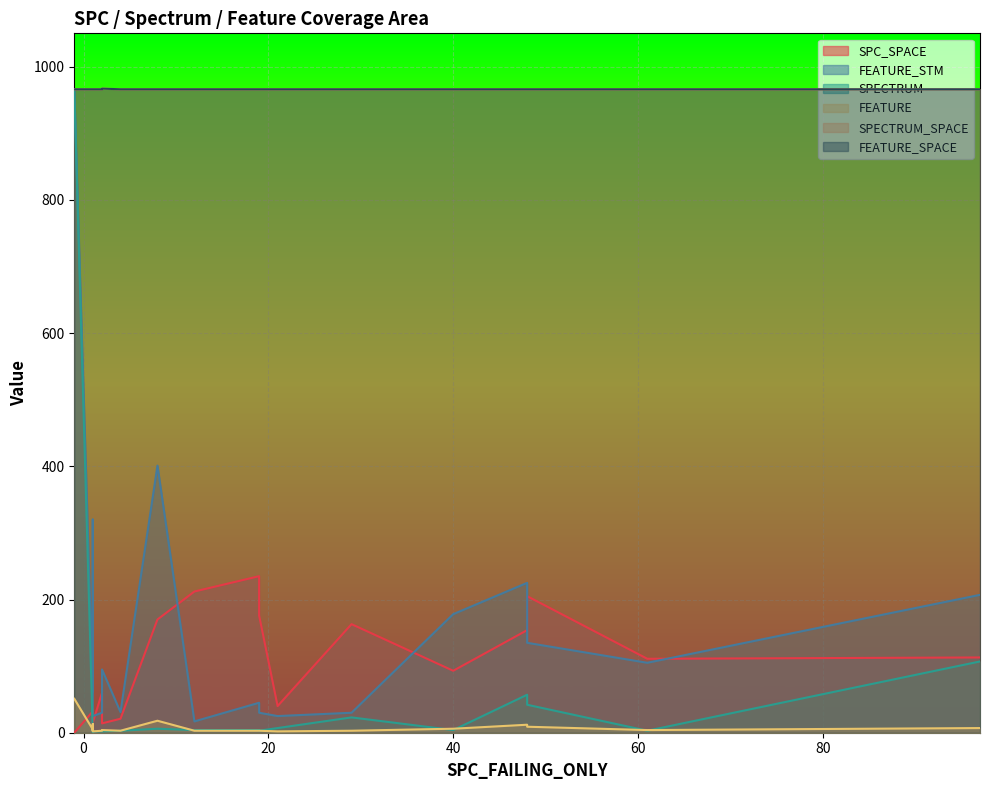

List the series in order of their peak value, lowest first.

FEATURE, SPC_SPACE, FEATURE_STM, SPECTRUM, SPECTRUM_SPACE, FEATURE_SPACE